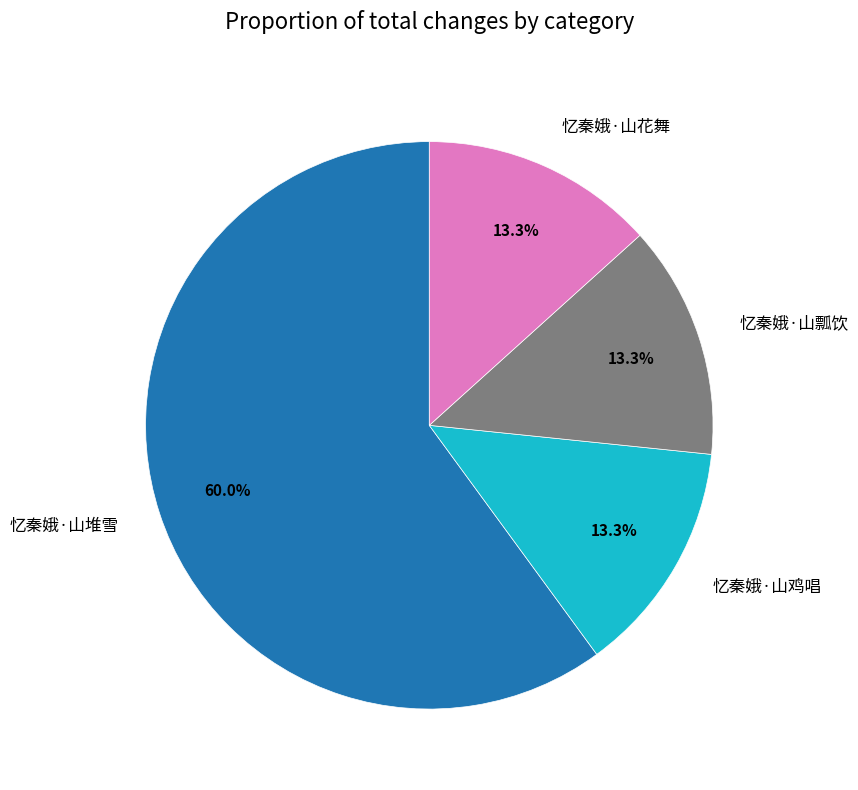

The 忆秦娥·山瓢饮 slice represents 1% of the pie. True or false?

False